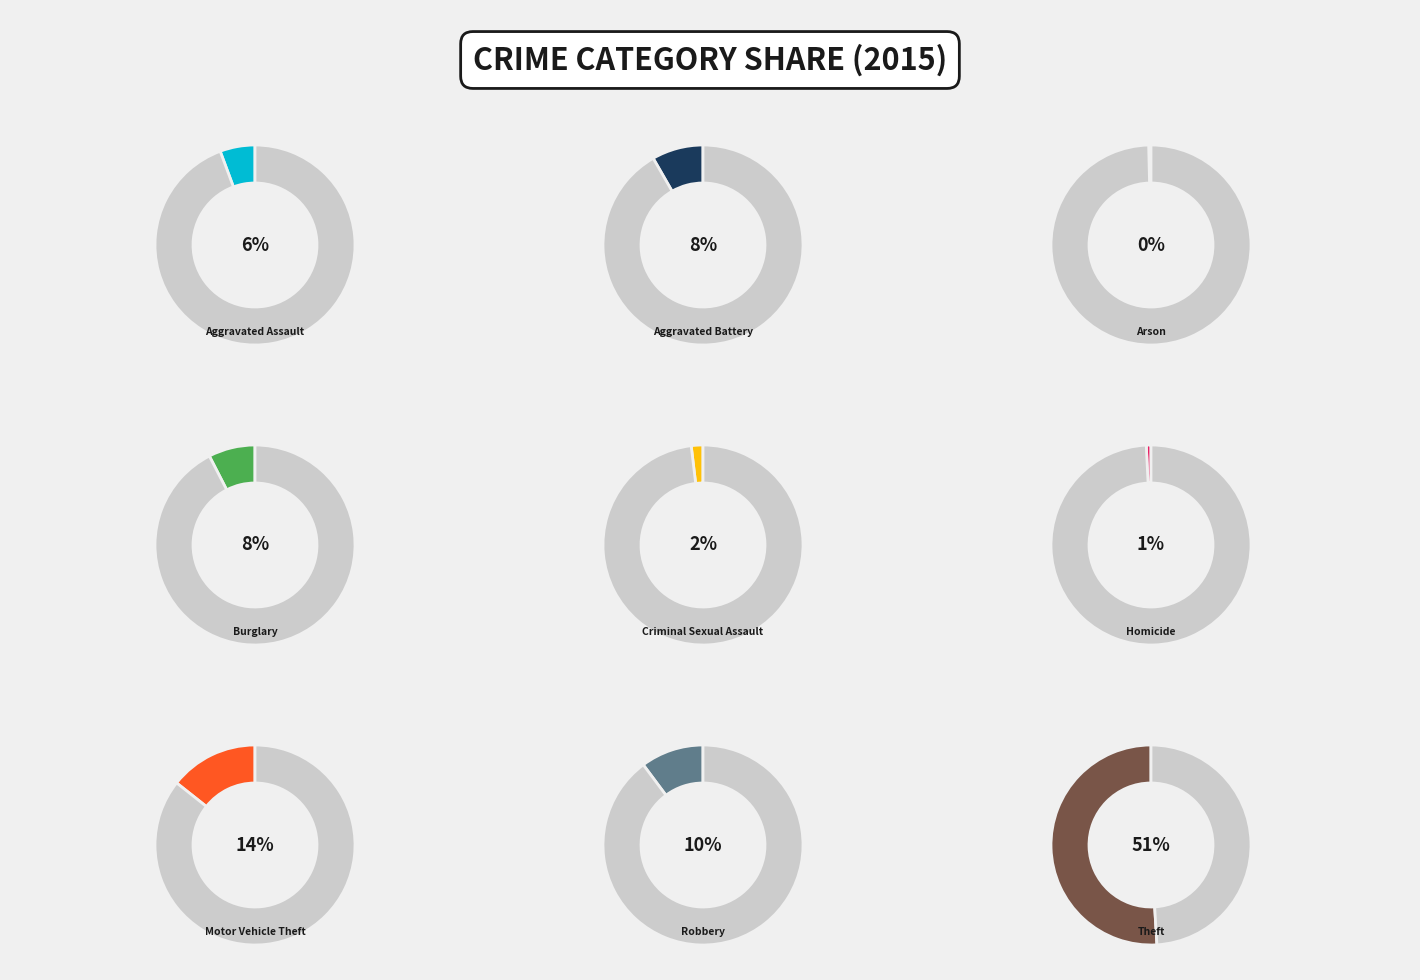

To the nearest percent, what is the difference between the Robbery and Burglary slice percentages?

3%